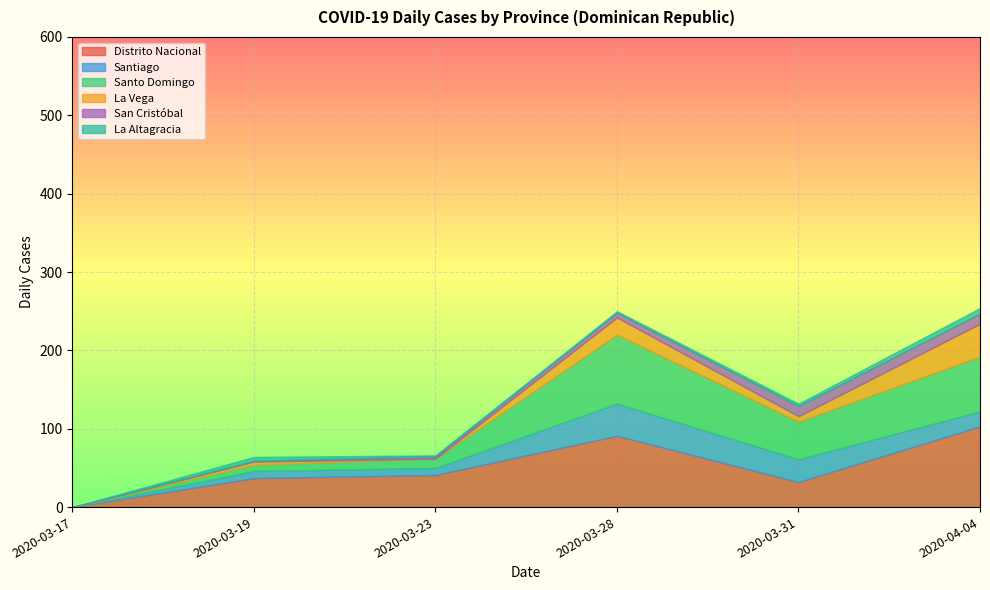

Which category has the lowest value in the San Cristóbal series?

2020-03-17